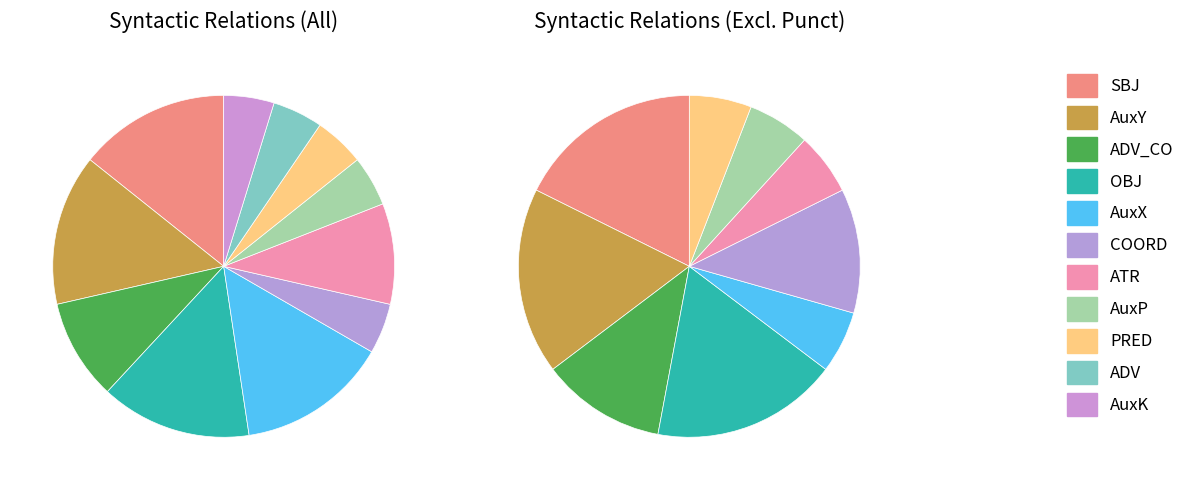

What is the total percentage of PRED and AuxP?

9.5%